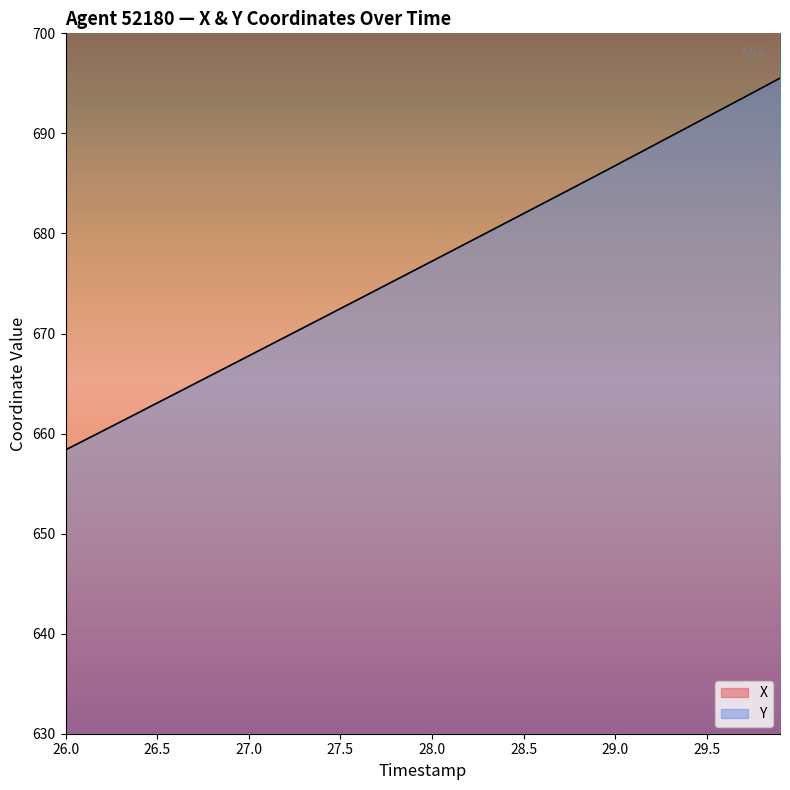

How many lines are shown in the chart?

2